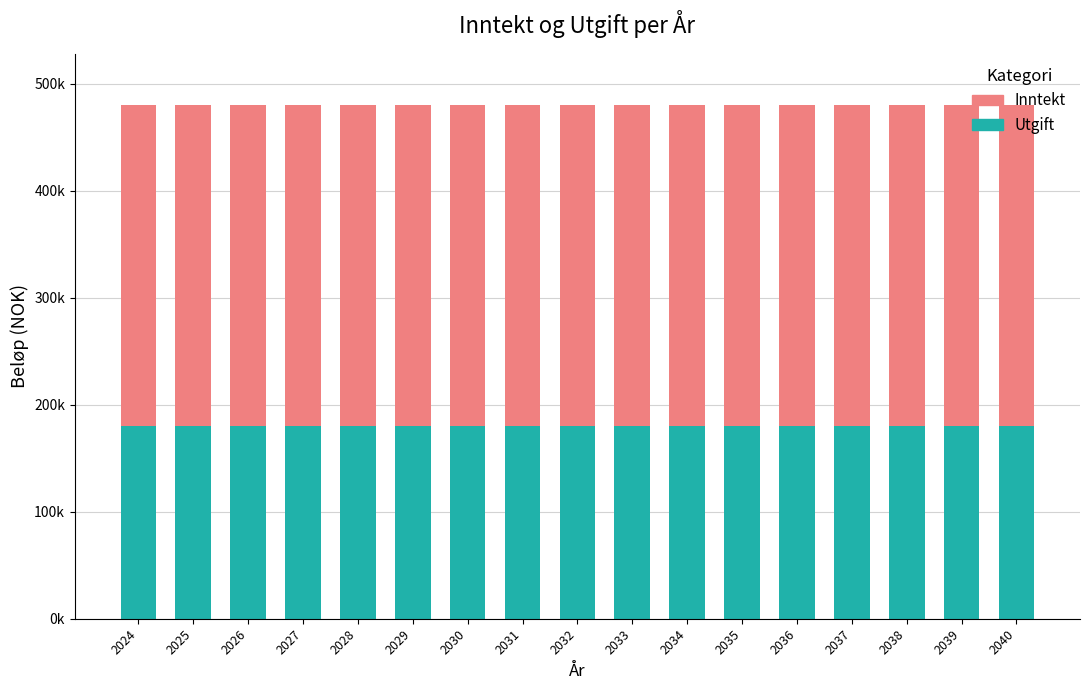

What is the sum of all Utgift values?

3060000